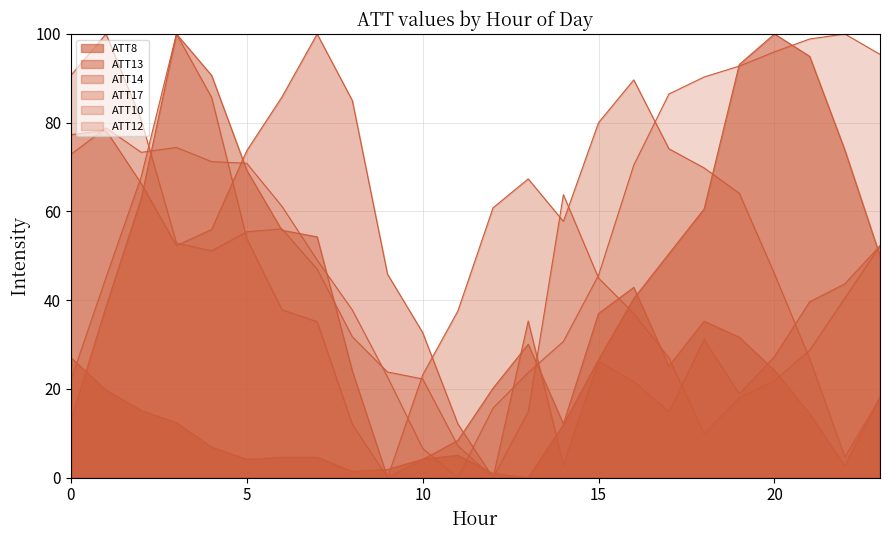

The value of ATT10 at 0 is 90.7. True or false?

True